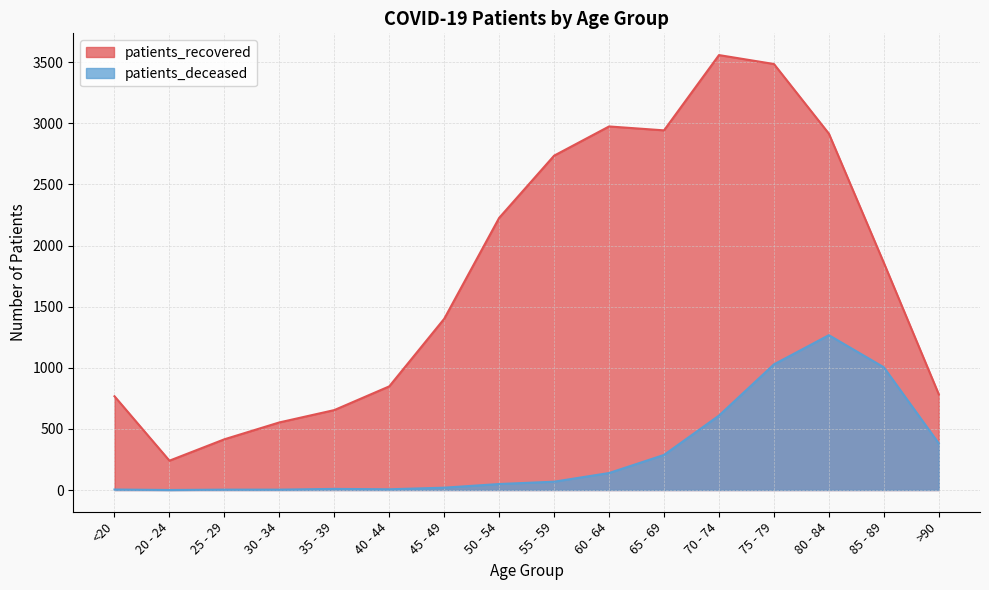

At 50 - 54, list the series in order from largest to smallest.

patients_recovered, patients_deceased